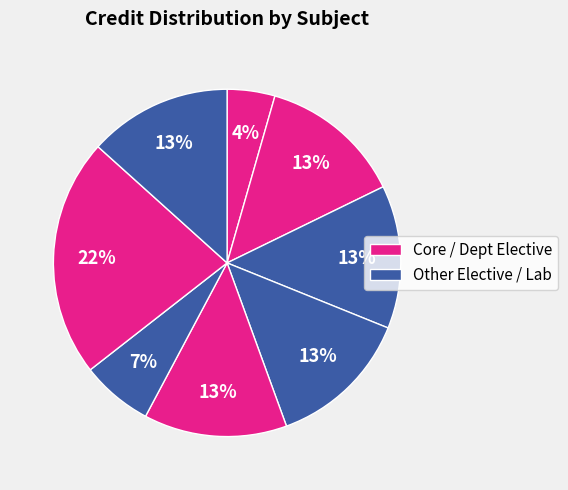

How many segments does this pie chart have?

8